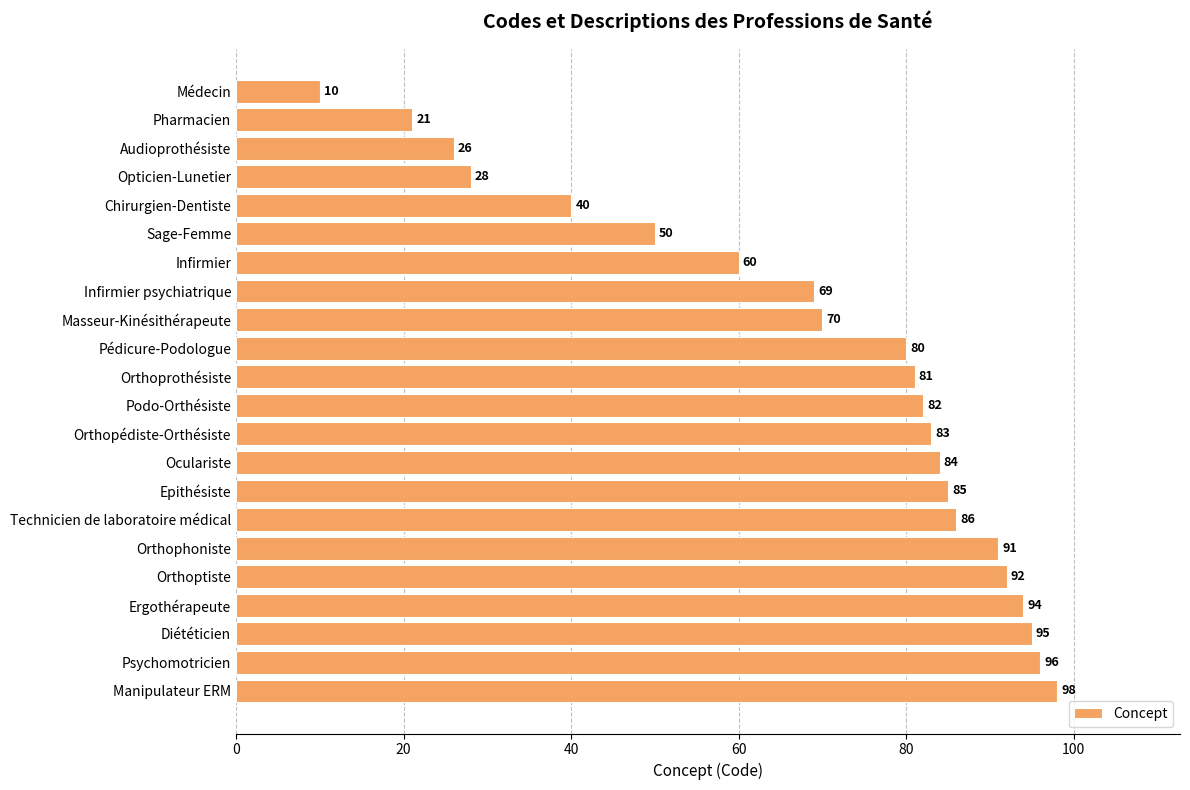

Reading bottom to top, what are all the values shown in this chart?

Manipulateur ERM=98	Psychomotricien=96	Diététicien=95	Ergothérapeute=94	Orthoptiste=92	Orthophoniste=91	Technicien de laboratoire médical=86	Epithésiste=85	Oculariste=84	Orthopédiste-Orthésiste=83	Podo-Orthésiste=82	Orthoprothésiste=81	Pédicure-Podologue=80	Masseur-Kinésithérapeute=70	Infirmier psychiatrique=69	Infirmier=60	Sage-Femme=50	Chirurgien-Dentiste=40	Opticien-Lunetier=28	Audioprothésiste=26	Pharmacien=21	Médecin=10